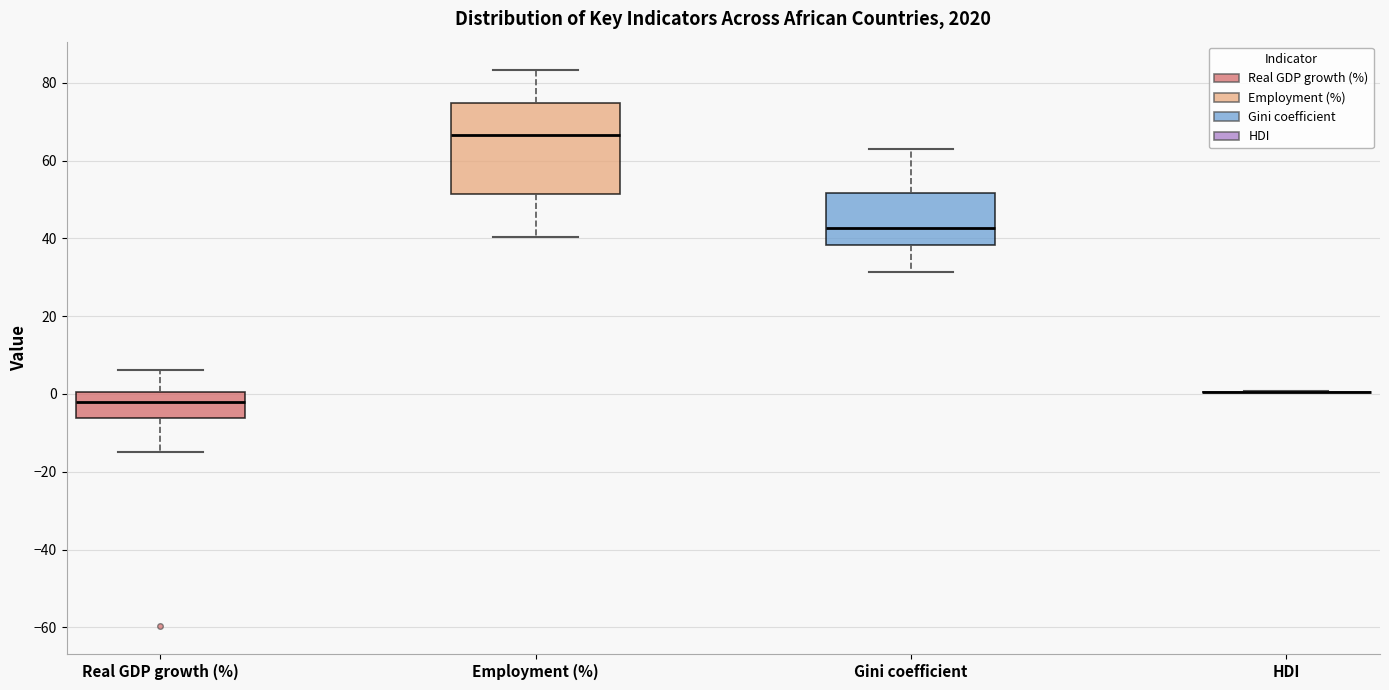

Where is the upper edge of the box for Real GDP growth (%) on the y-axis? The values are not printed on the chart, so give them approximately, as read against the axis.

0